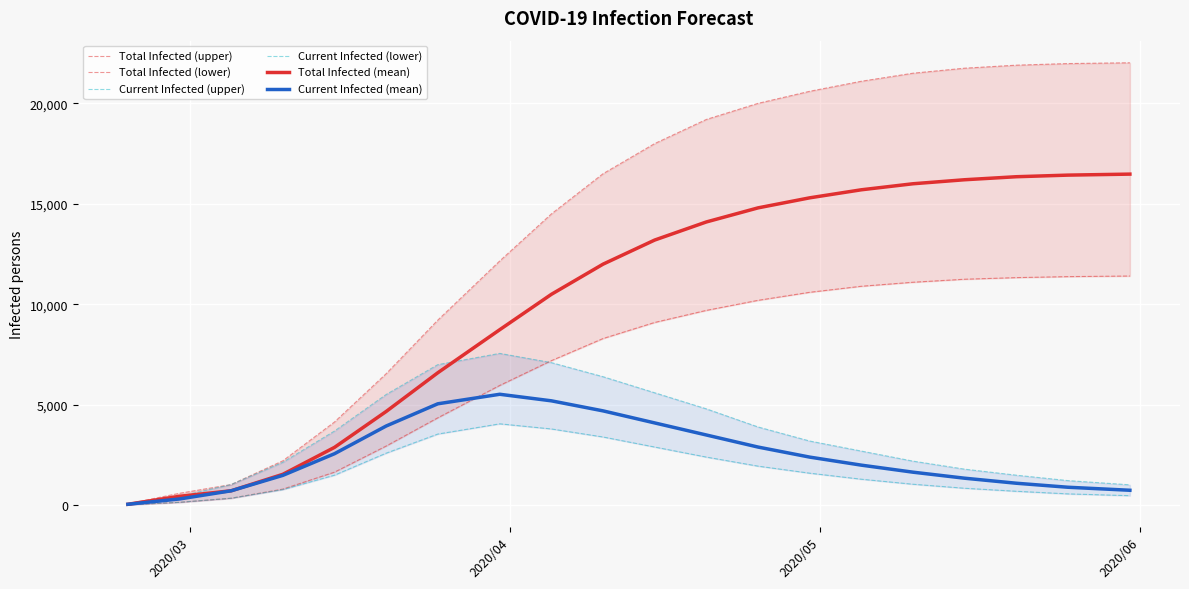

What is the highest value of the Total Infected (mean) series?

16480